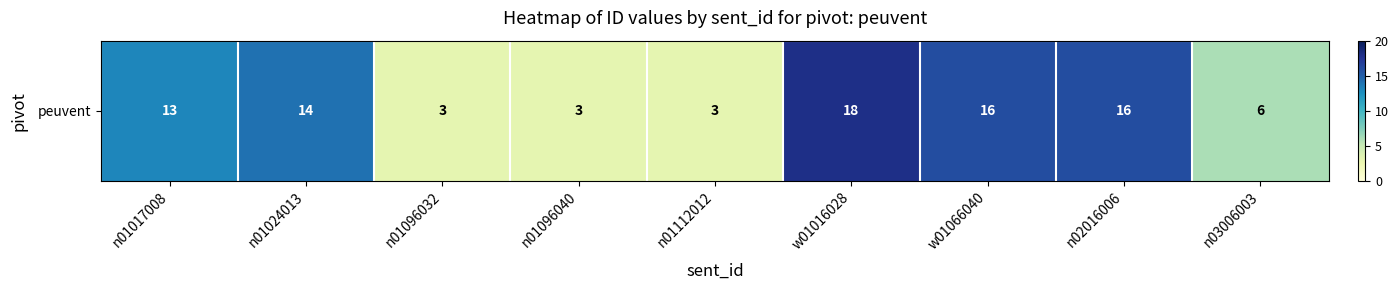

What is the average value?

10